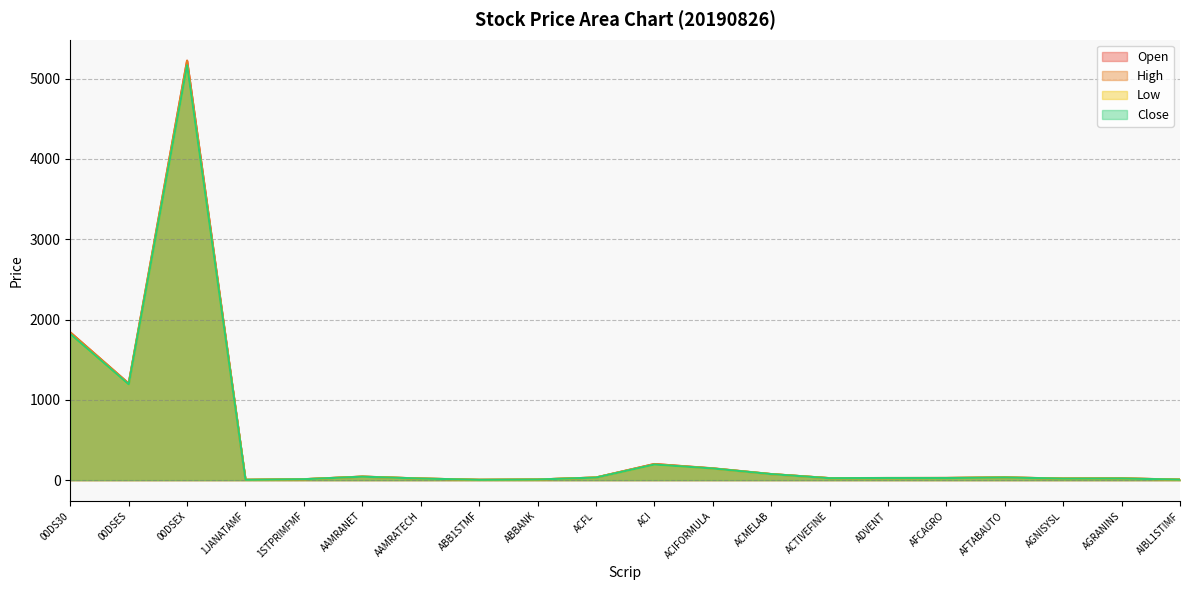

In High, how many points are higher than both neighbors (excluding endpoints)?

5